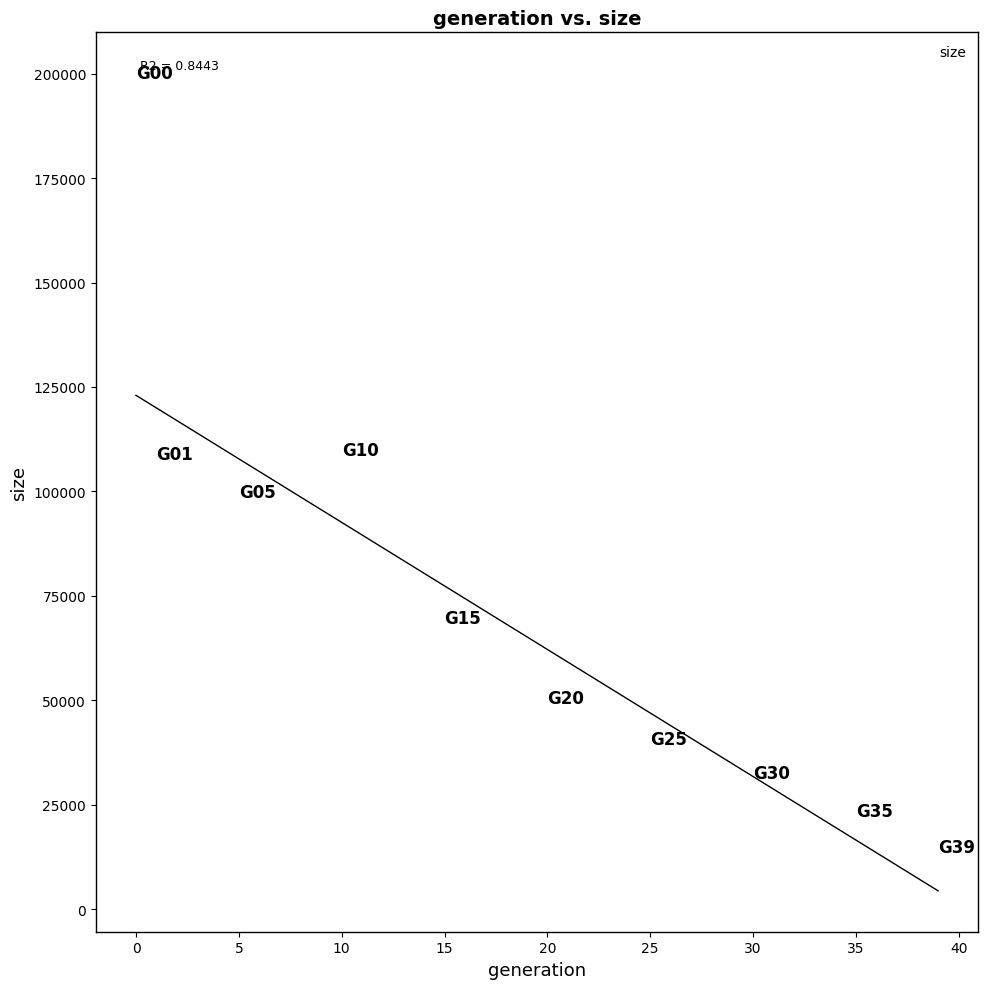

What is the range of Y values (max minus min)?

185353